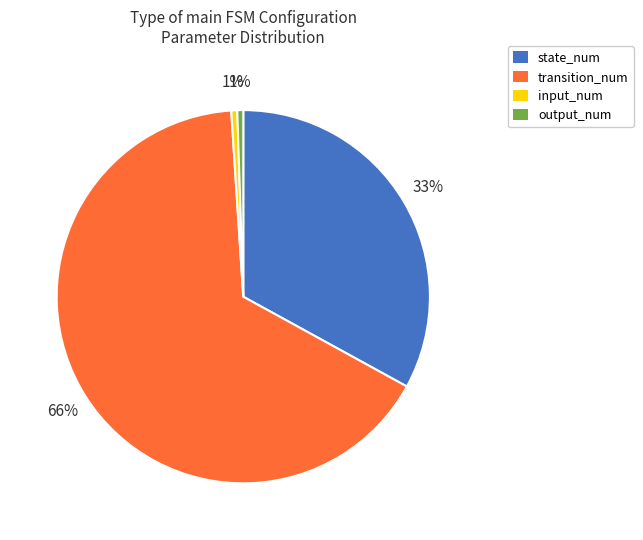

Does transition_num represent more than half of the total?

Yes